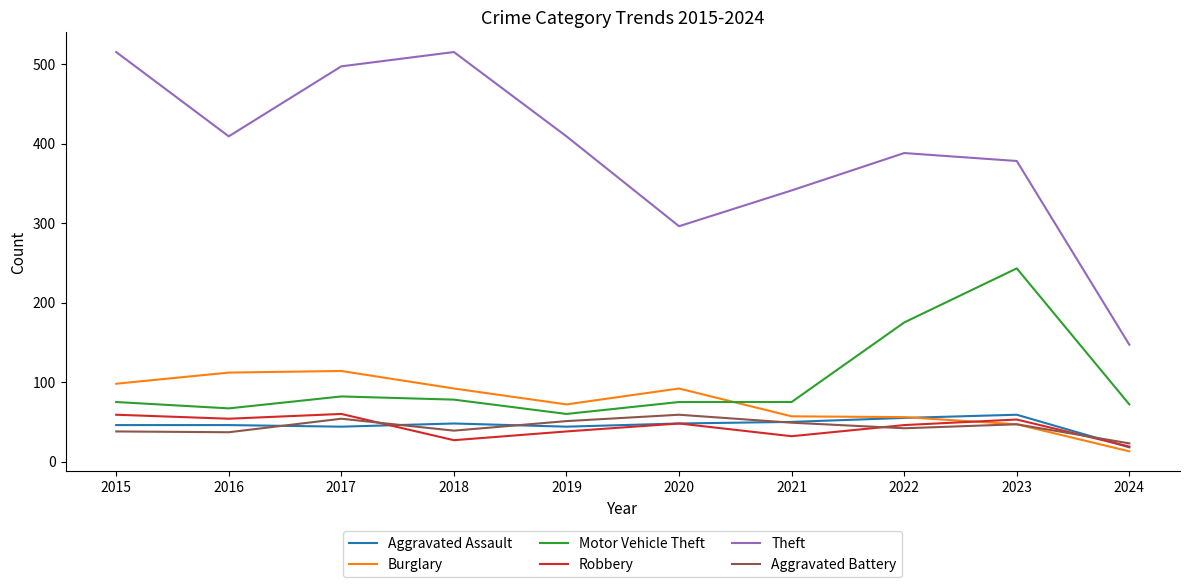

At which label is Motor Vehicle Theft closest to 151?

2022